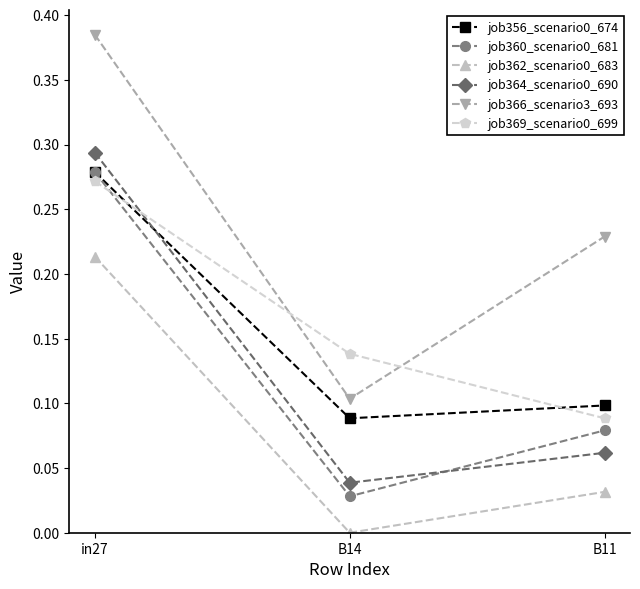

Rank the categories by job369_scenario0_699 value from lowest to highest.

B11, B14, in27